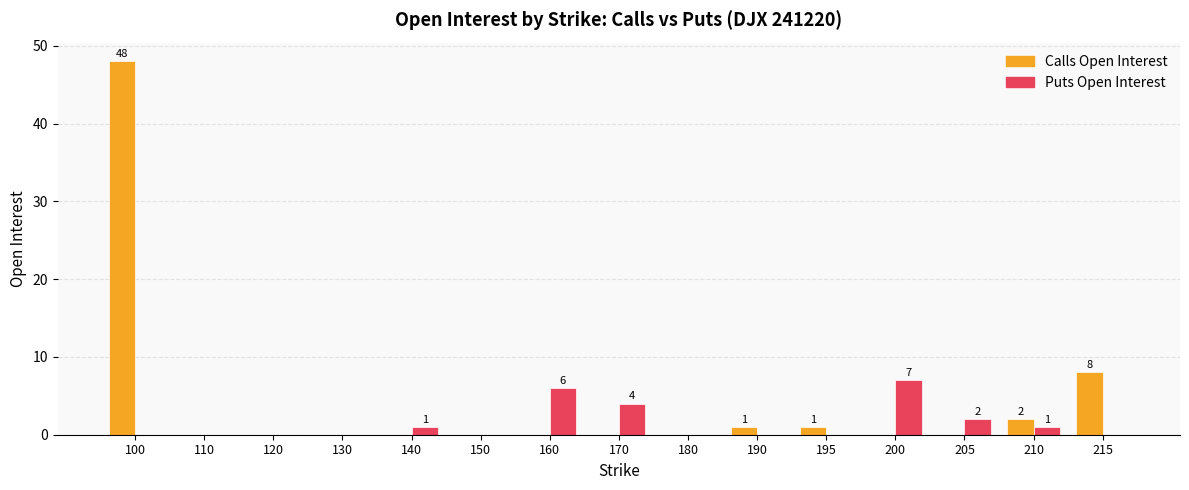

At which category is the sum across all series the highest?

100